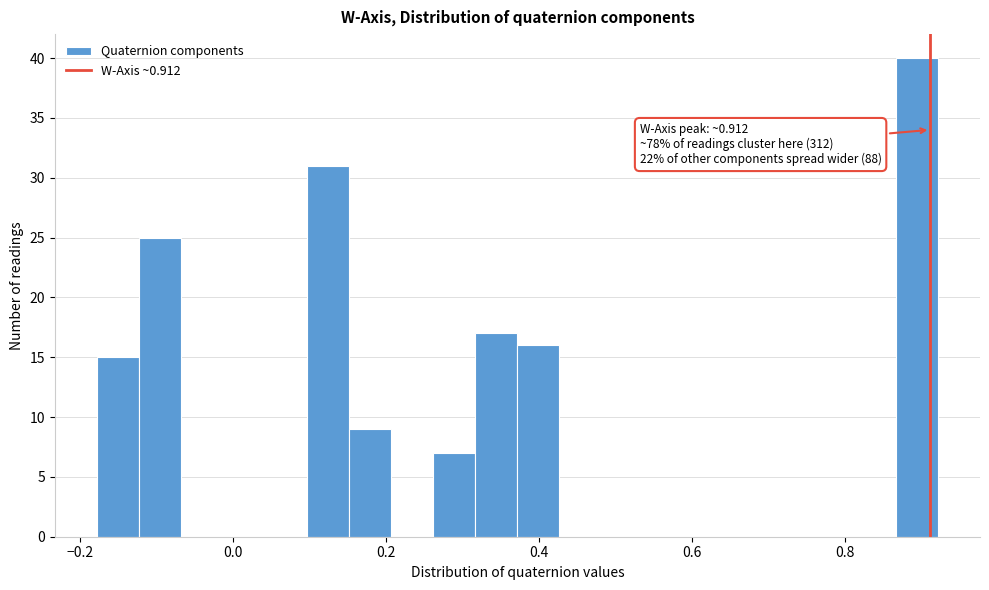

Around what value on the x-axis is the tallest bar? Give the approximate position of its centre, as read against the axis.

0.90